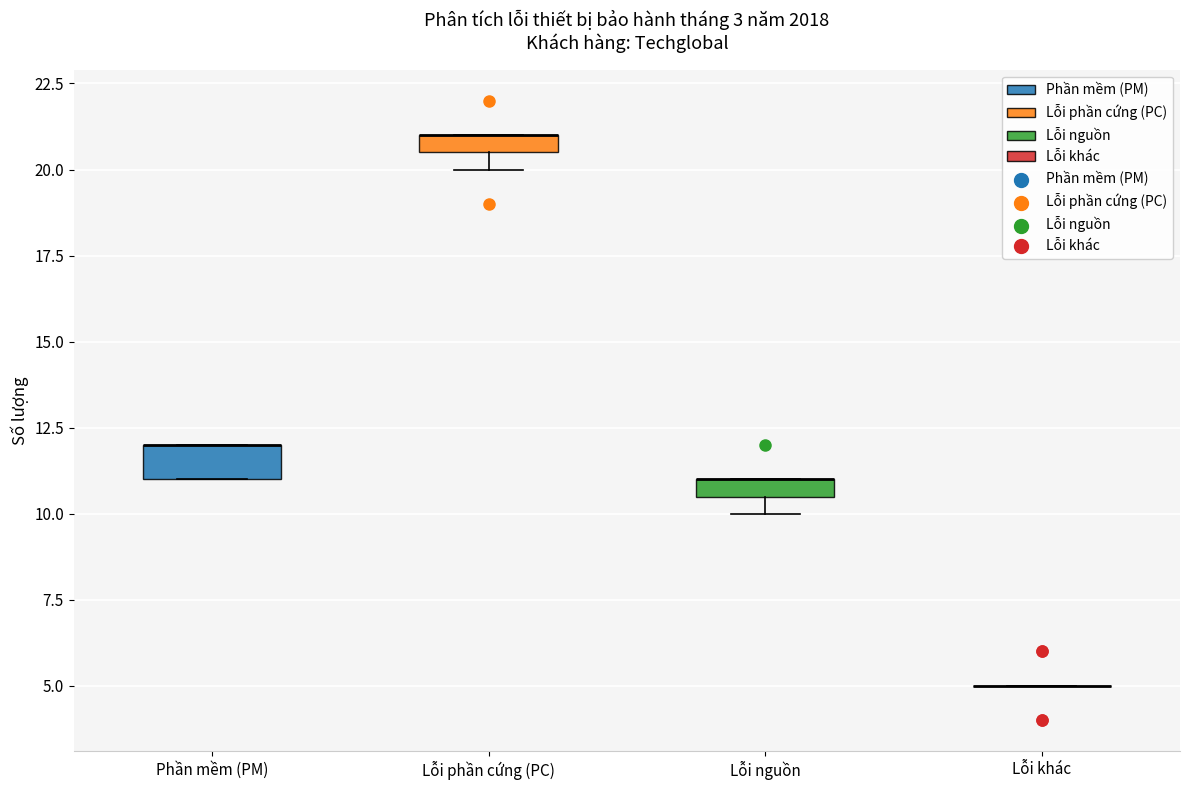

Where is the lower edge of the box for Phần mềm (PM) on the y-axis? The values are not printed on the chart, so give them approximately, as read against the axis.

11.0